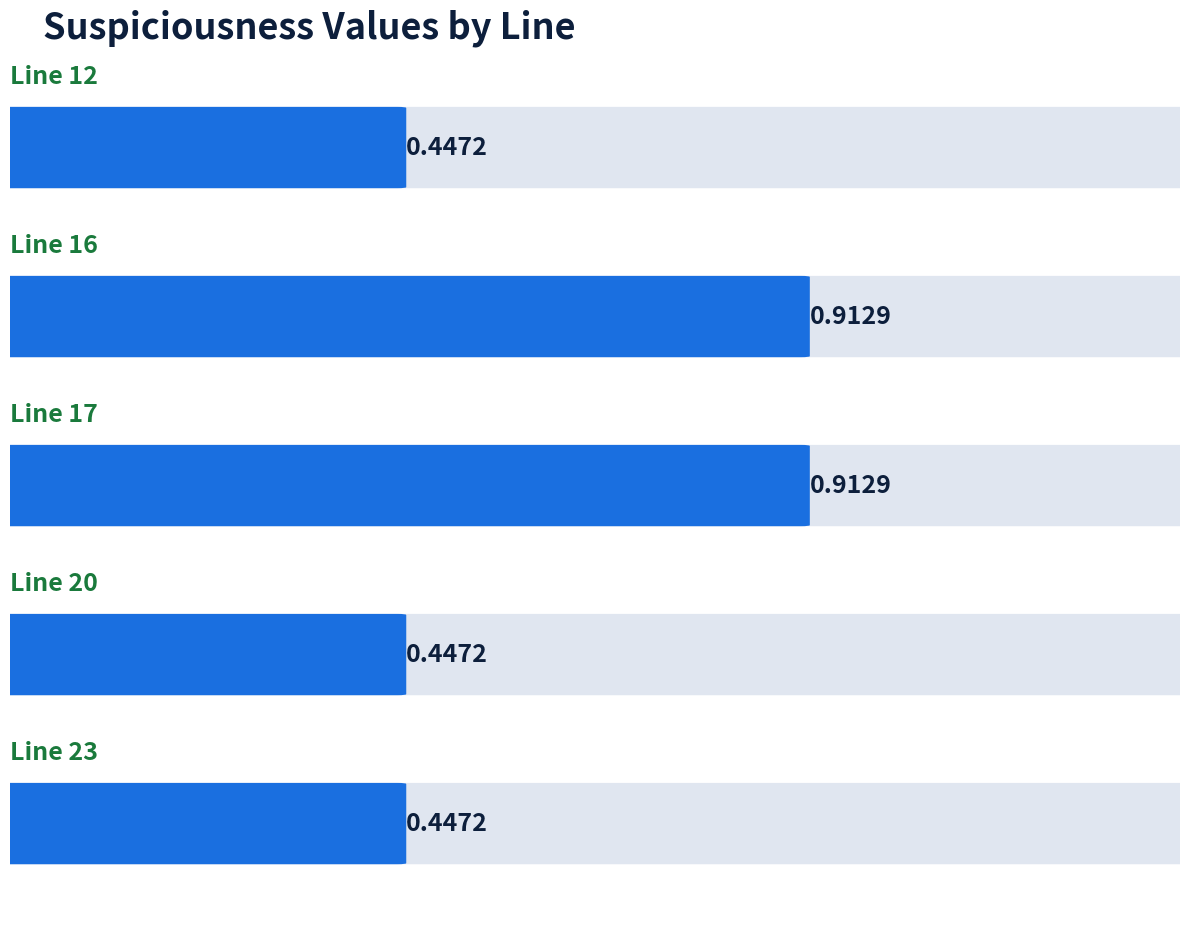

What is the value of the 2nd bar from the left?

0.9